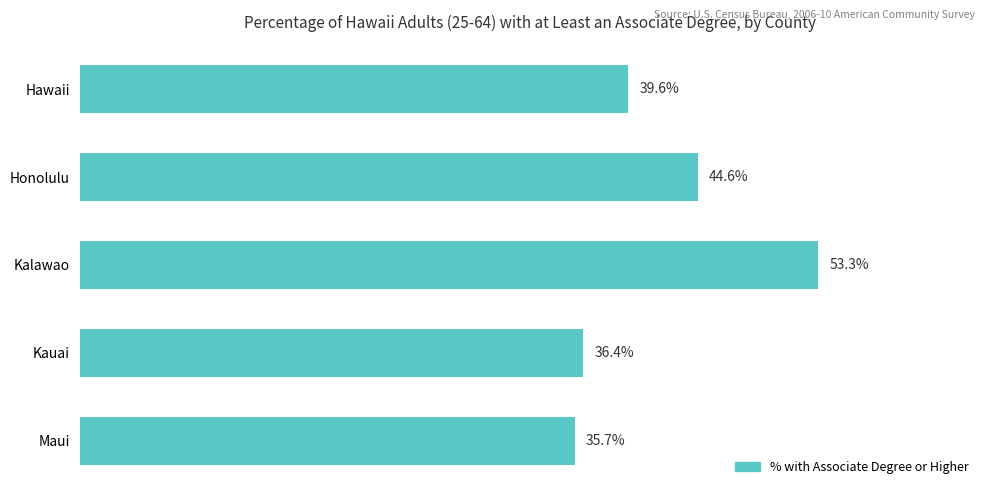

Which category has the lowest value across all series?

Maui